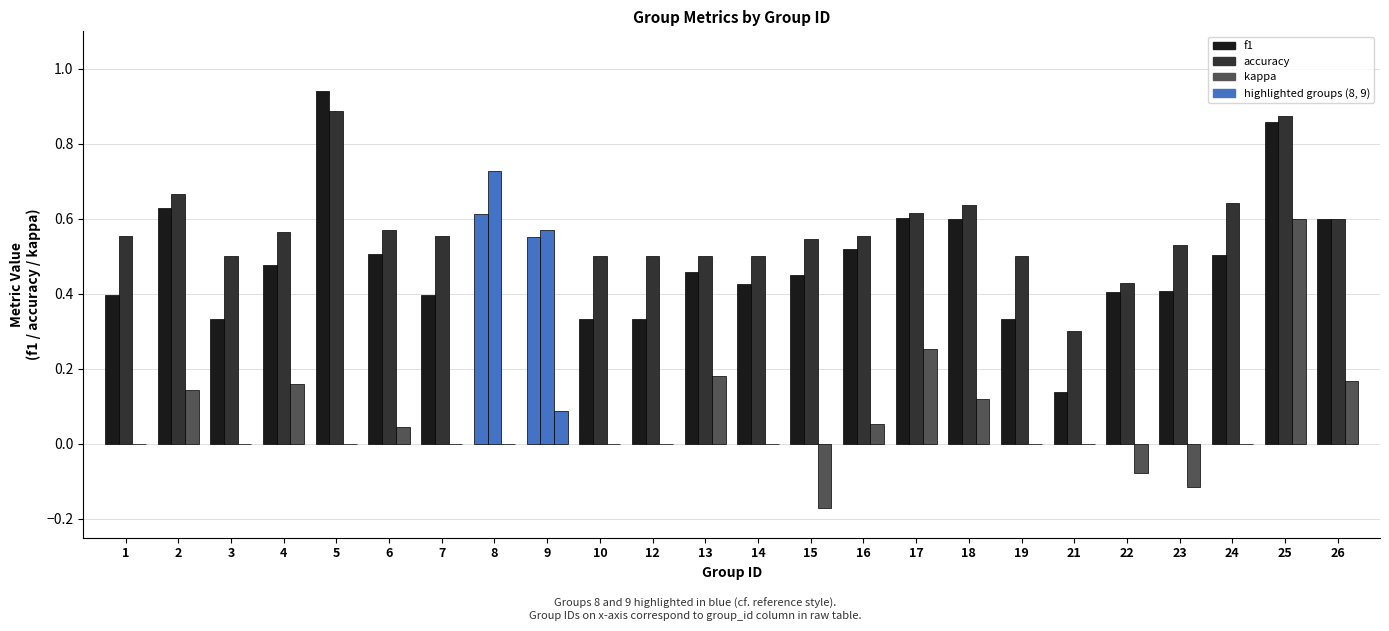

Which category has the lowest value across all series?

15